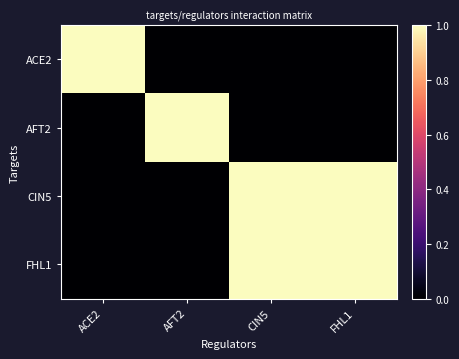

What is the spread (max minus min) of values at CIN5?

1